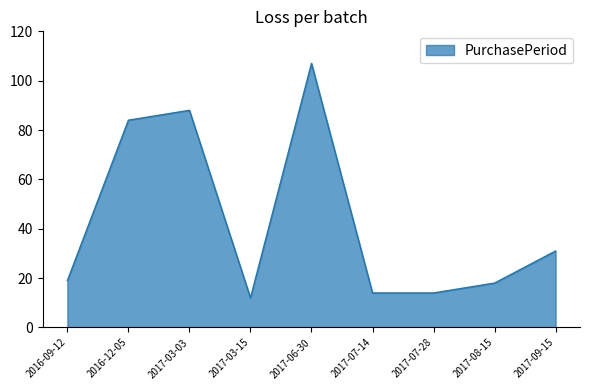

Is it true that the value at 2017-03-03 is 88?

True